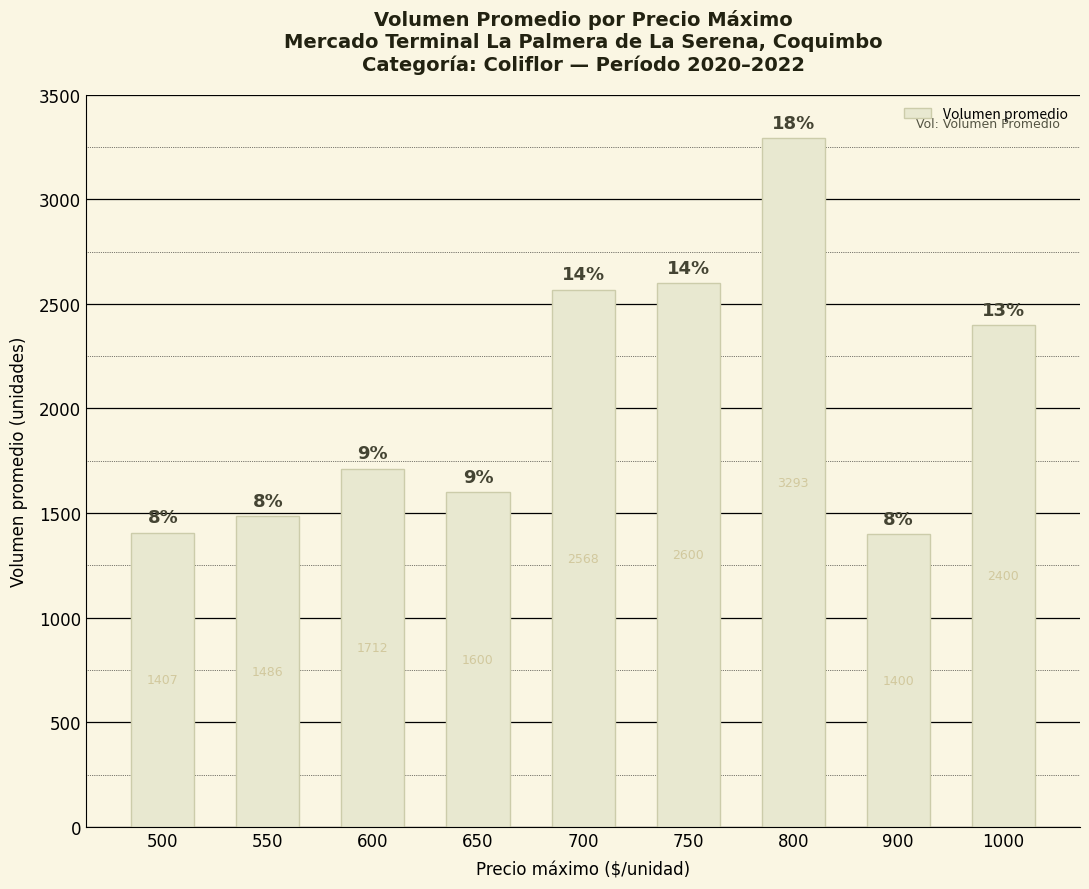

The value at 1000 is 2400. True or false?

True